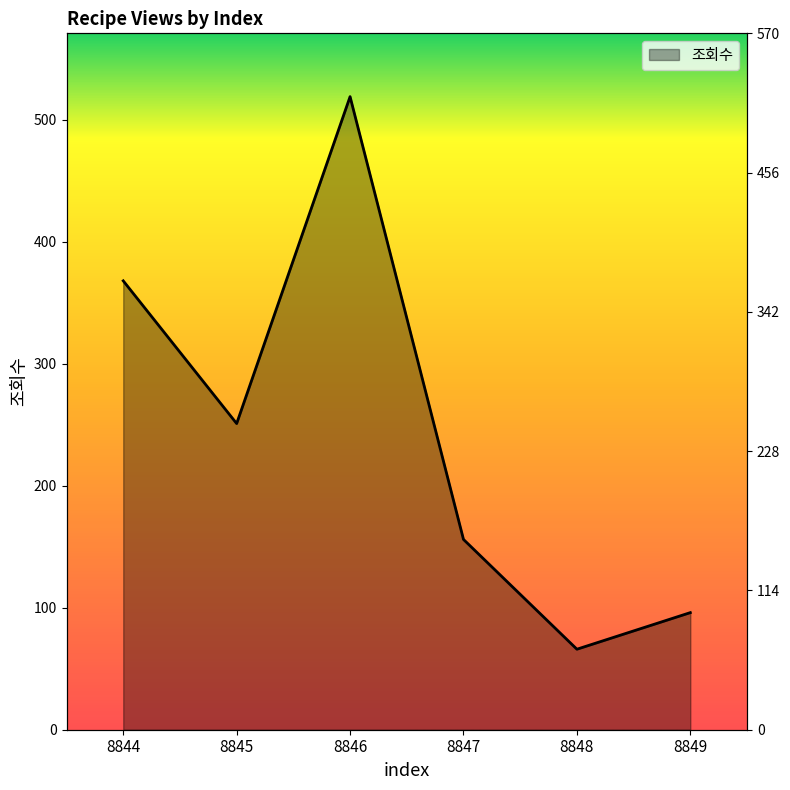

What is the value of the 4th point from the left?

156